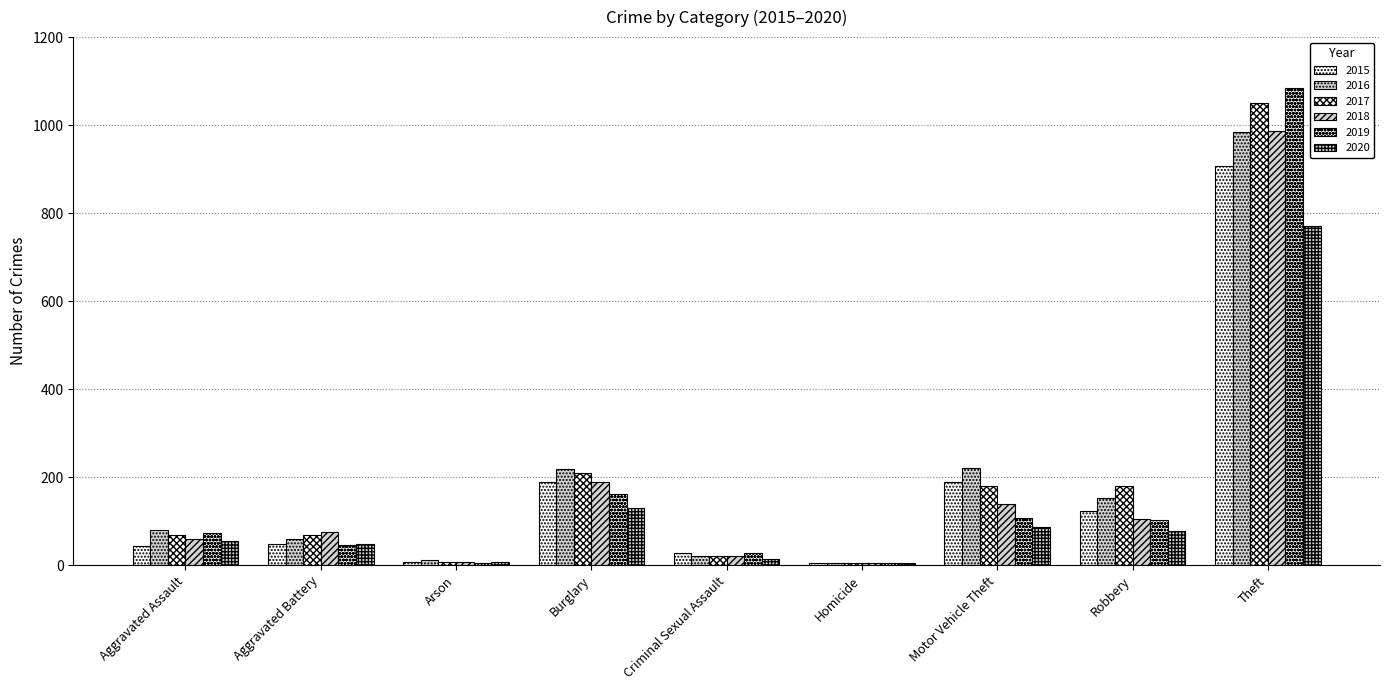

How many data points in 2016 are less than 80?

4